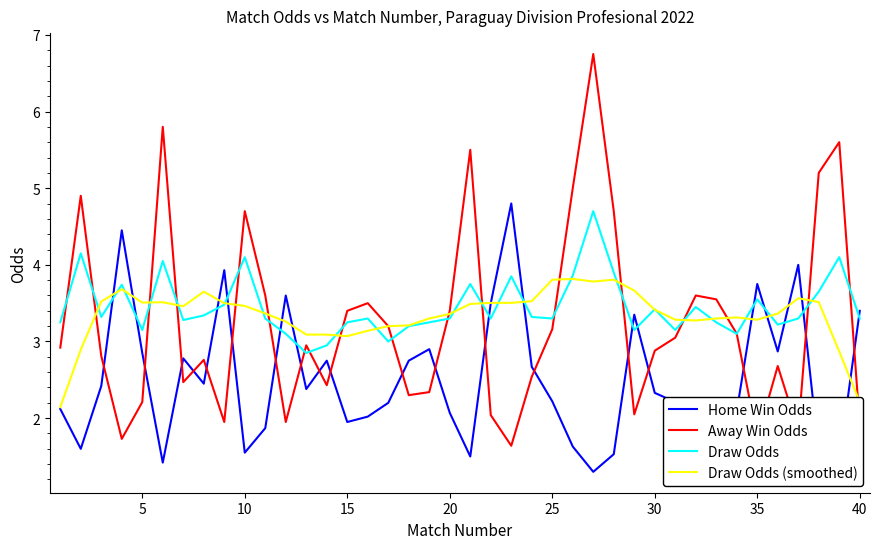

True or false: Draw Odds has more than 0 interior local peaks.

True